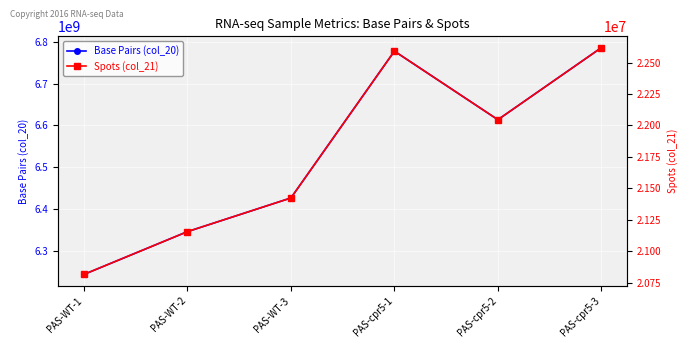

How many data points in Base Pairs (col_20) are above 6613641300?

2